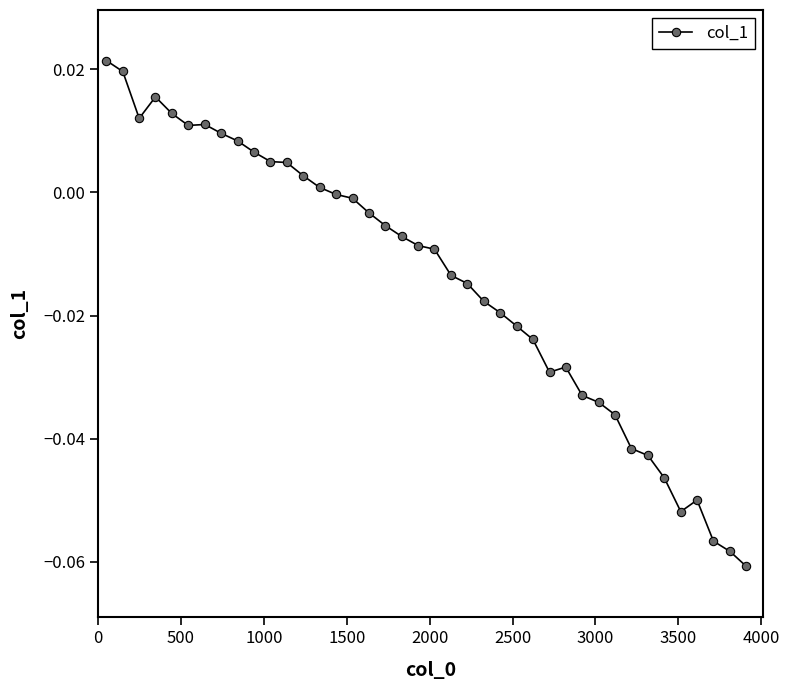

What is the sum of all values?

-0.6